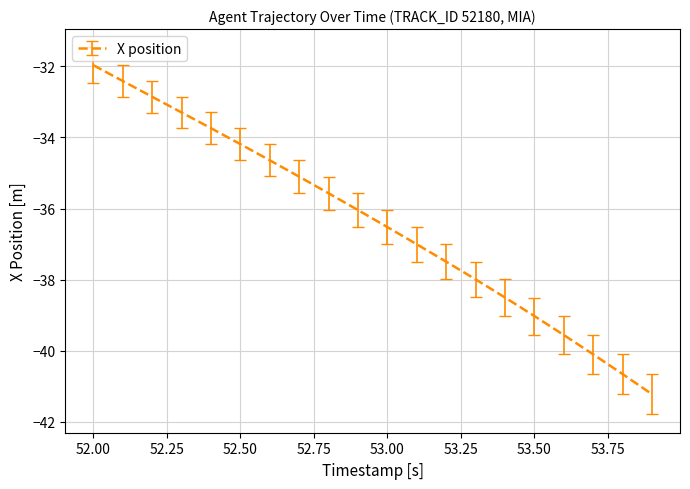

What is the maximum value shown in the chart?

-32.0